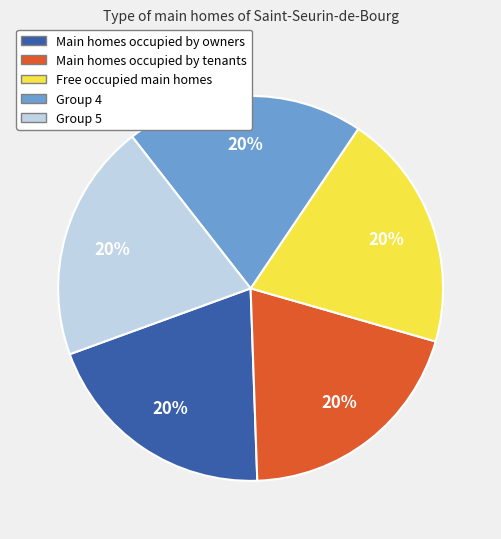

Does any single category account for the majority?

No